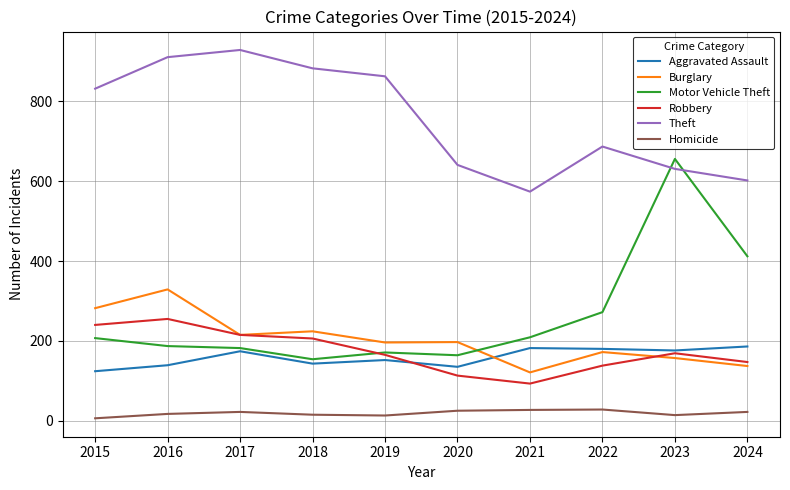

Rank the series at 2016 from lowest to highest value.

Homicide, Aggravated Assault, Motor Vehicle Theft, Robbery, Burglary, Theft